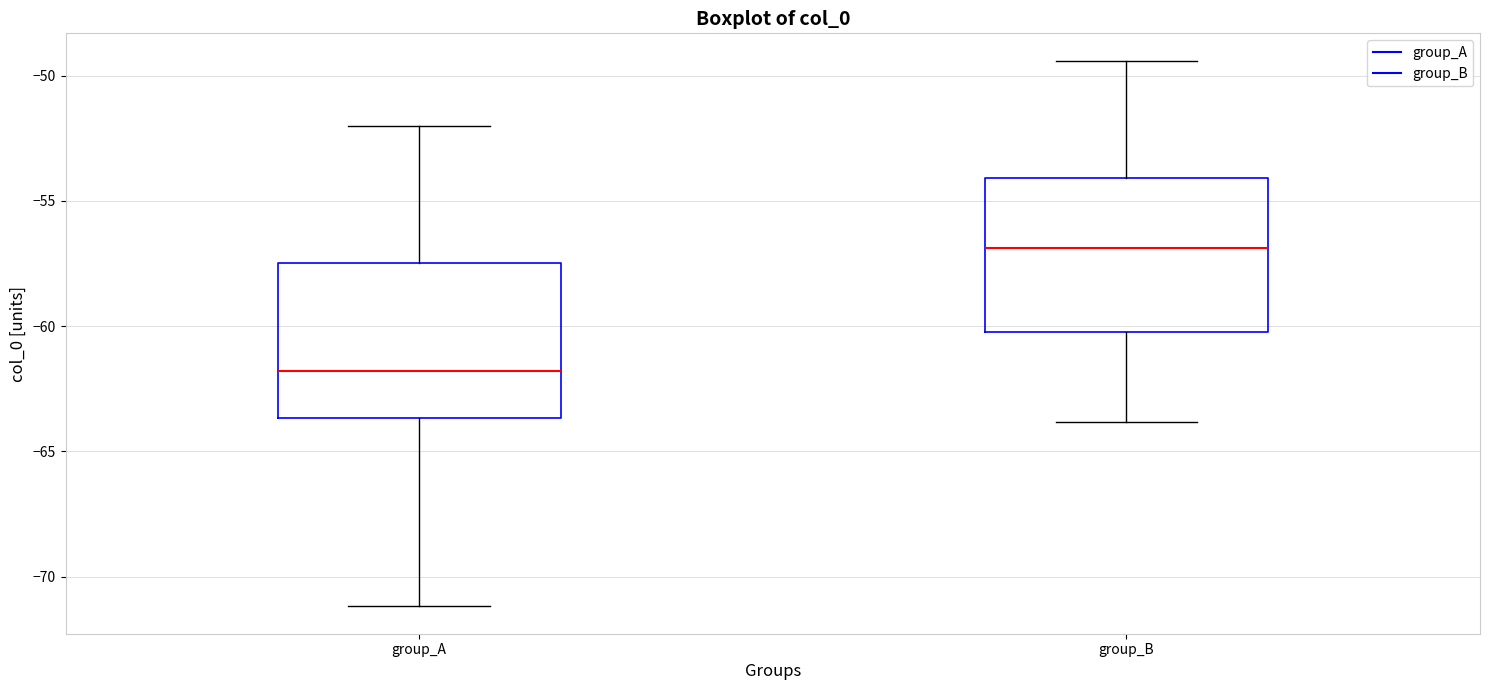

Which box's median line is the lowest?

group_A